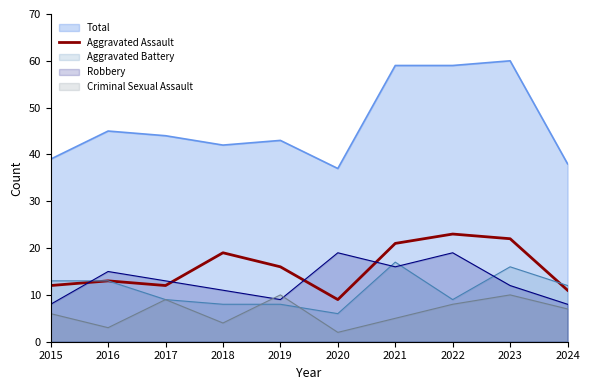

What is the maximum value shown in the chart?

60